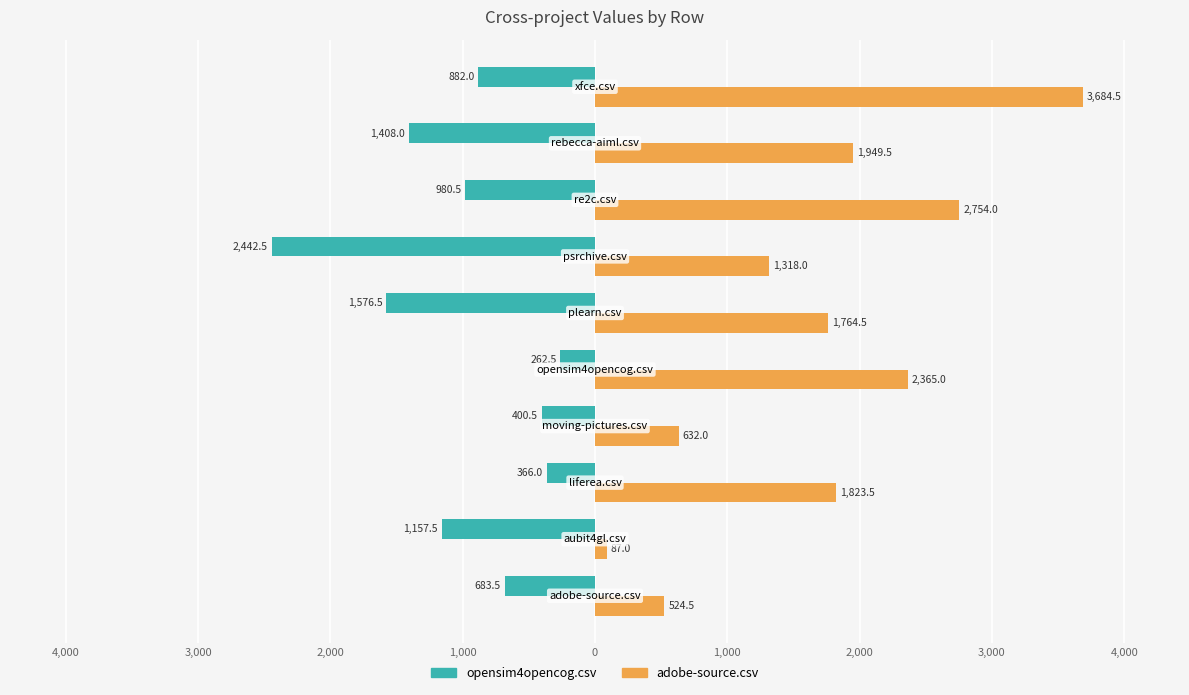

What is the minimum value for adobe-source.csv?

87.0